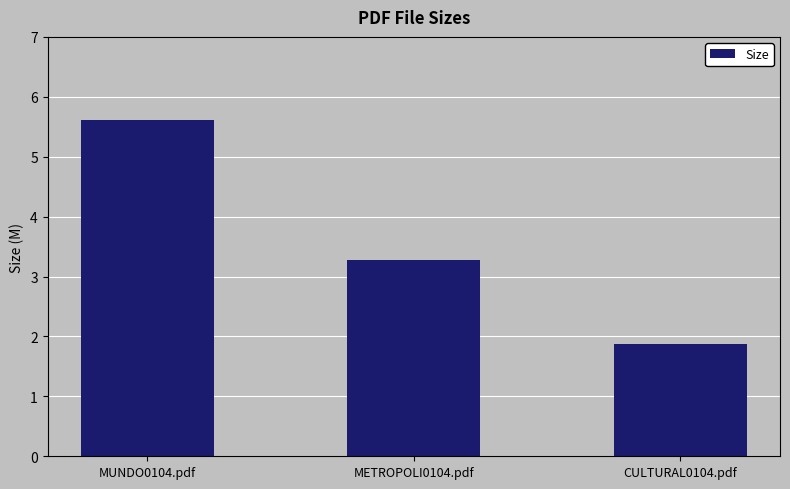

What is the minimum value shown in the chart?

1.9